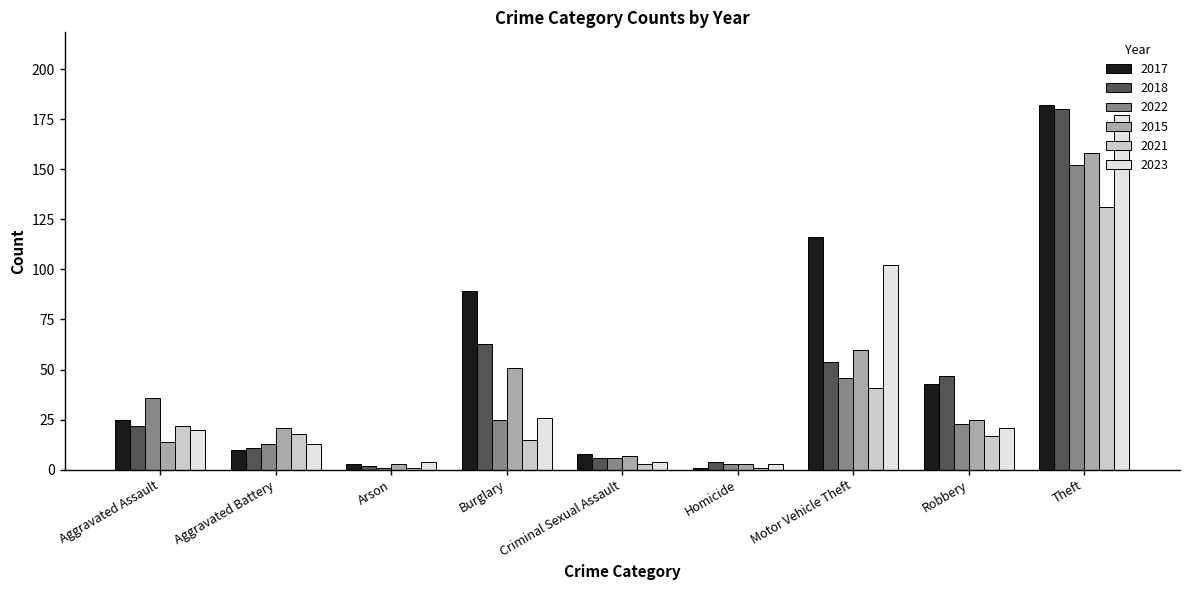

How many series are shown in this chart?

6